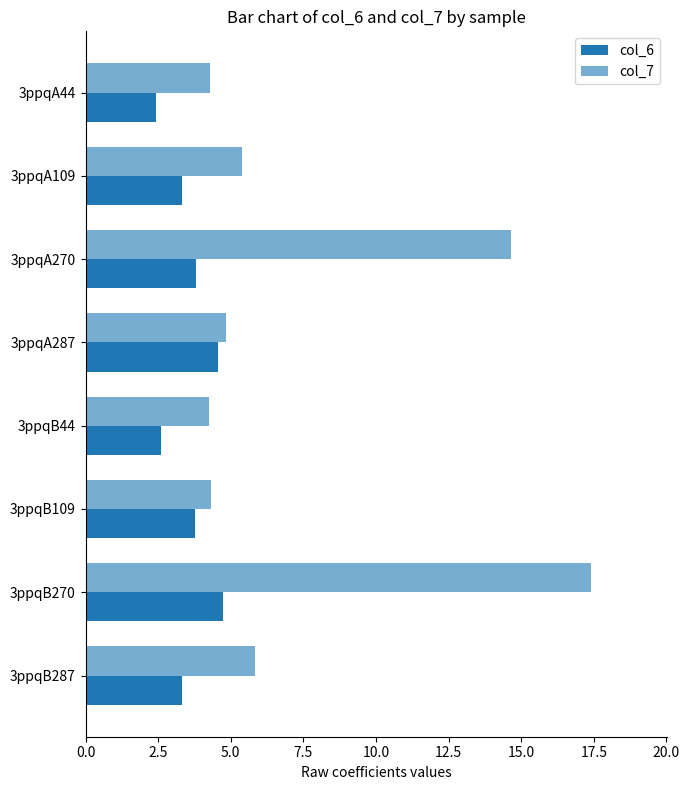

Reading left to right, list all the values displayed in this chart.

col_6: 2.4	3.3	3.8	4.6	2.6	3.8	4.7	3.3
col_7: 4.3	5.4	14.7	4.8	4.2	4.3	17.4	5.8